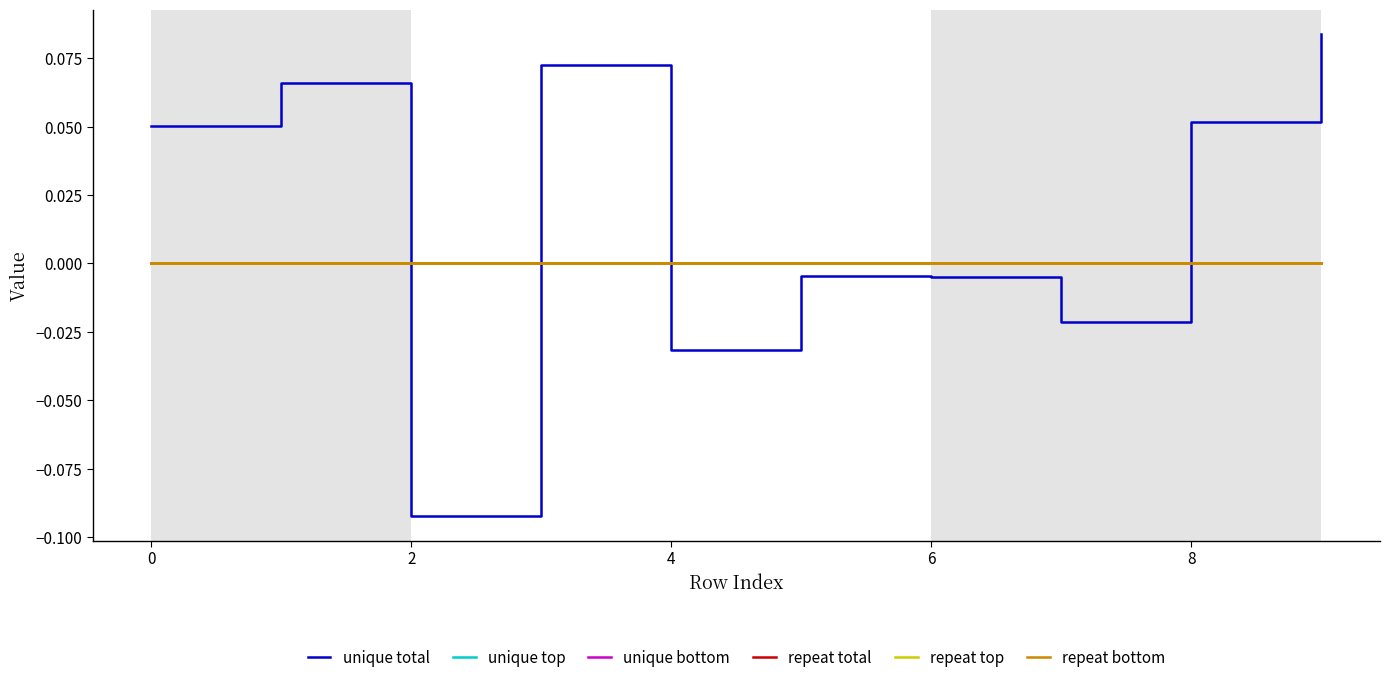

Is this an area chart (filled region under the line)?

No